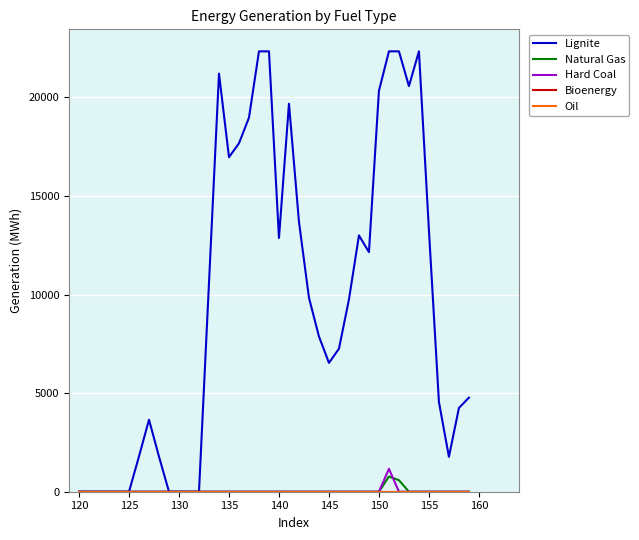

Does the chart have visible grid lines?

Yes